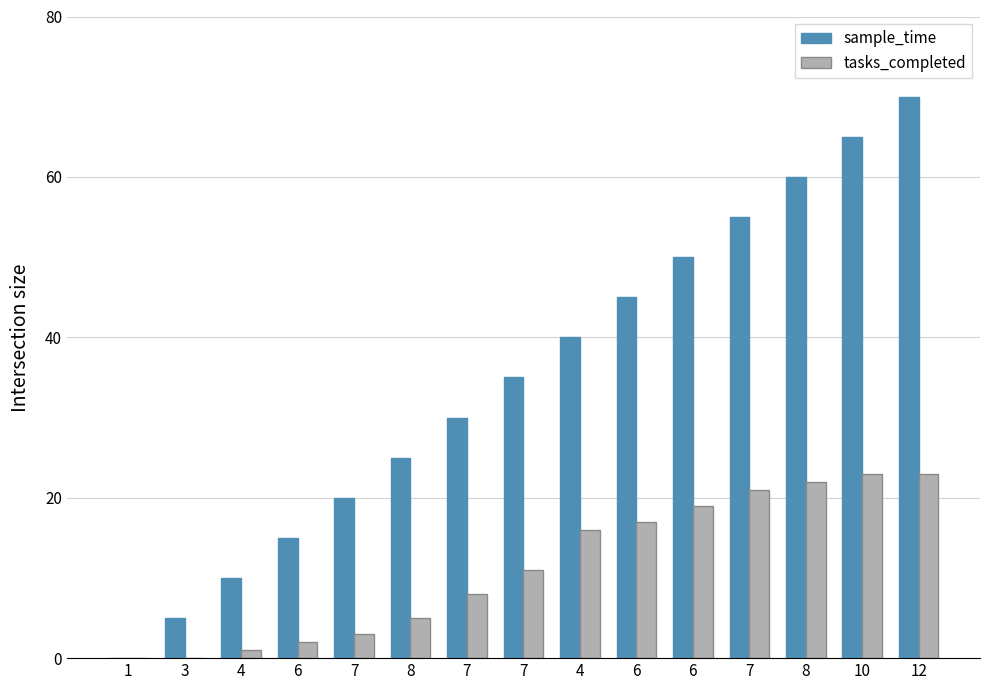

Which has a higher value, 6 or 10?

10